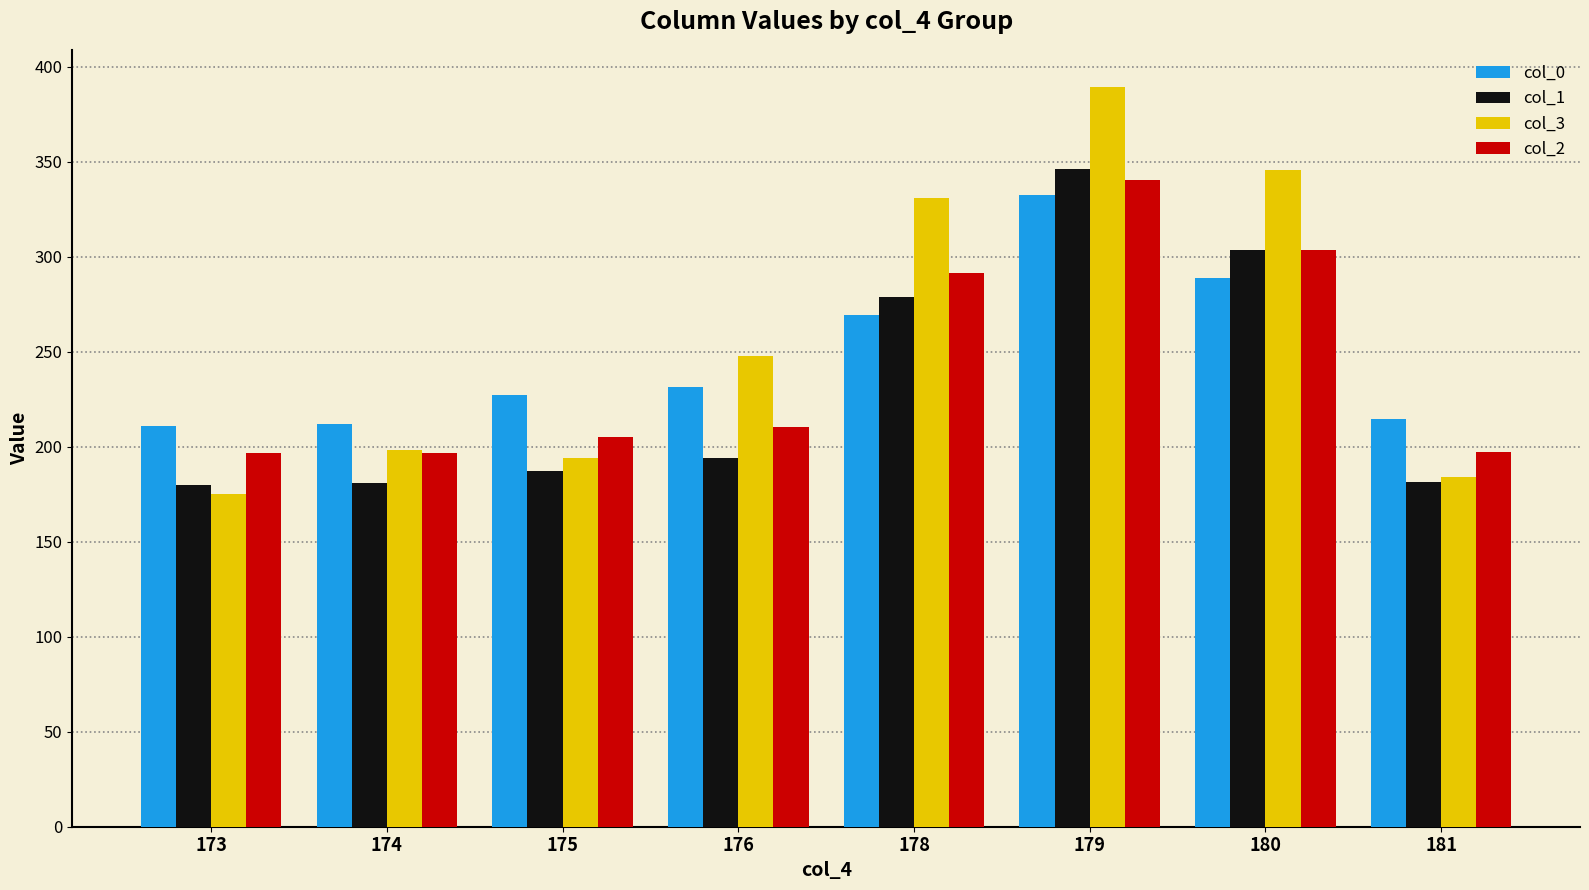

Which series has the largest total across all categories?

col_3